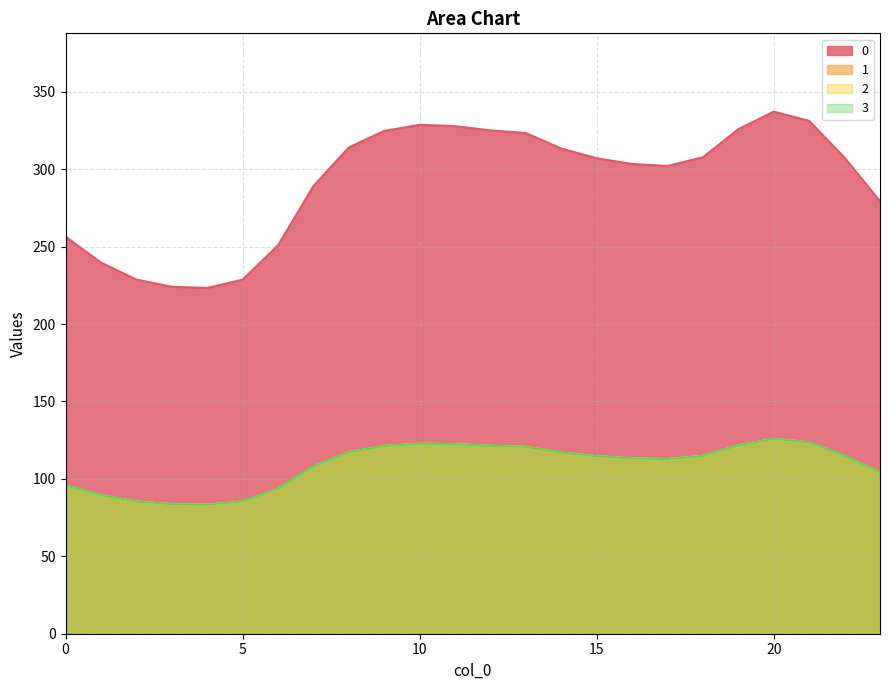

Which category has the lowest value in the 3 series?

4